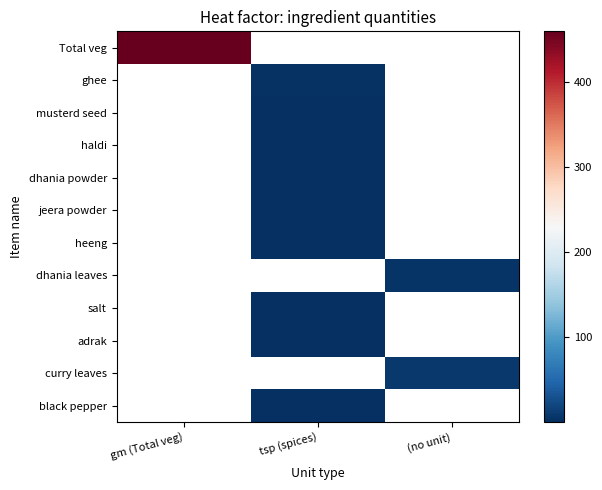

How many data points does each series have?

3